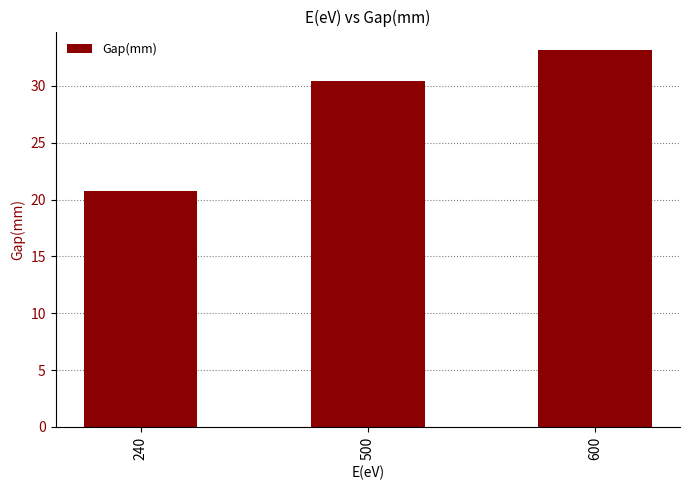

True or false: the data shows 20.7 at 240.

True